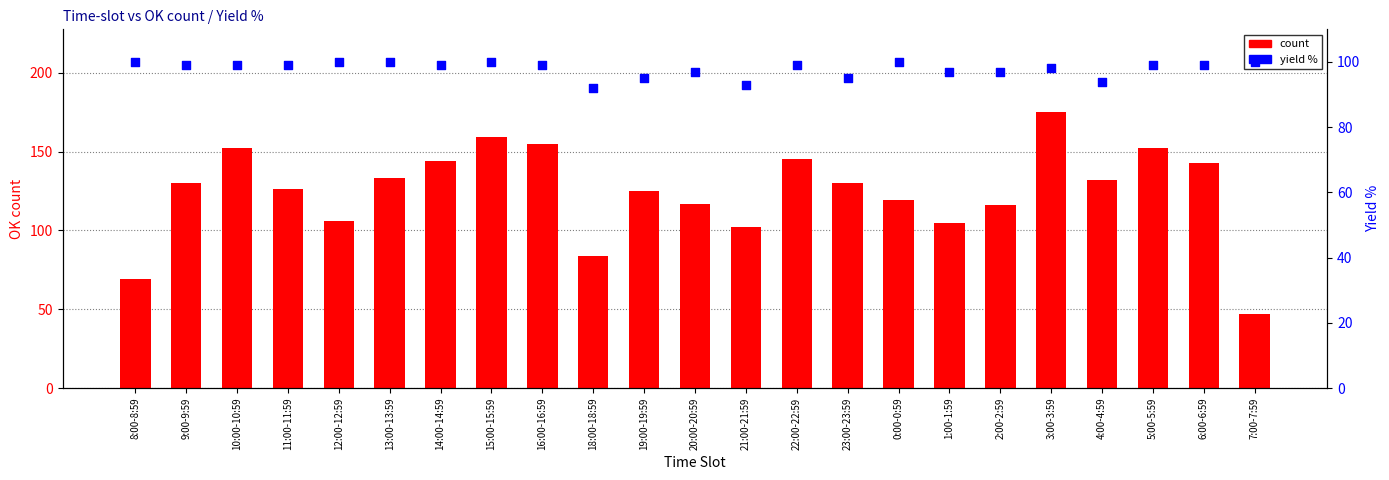

Which series contains the lowest Y value?

count